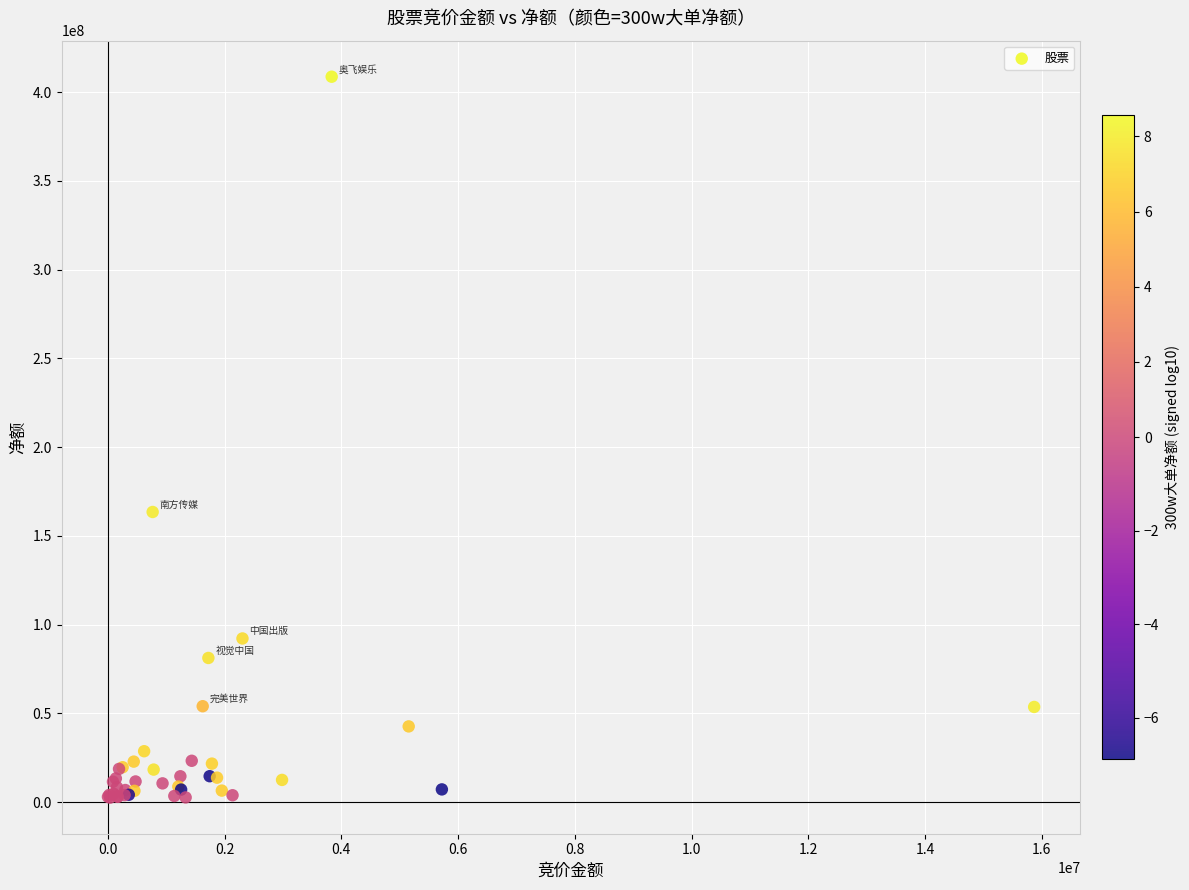

What Y value in the scatter plot is closest to 205634524?

163507007